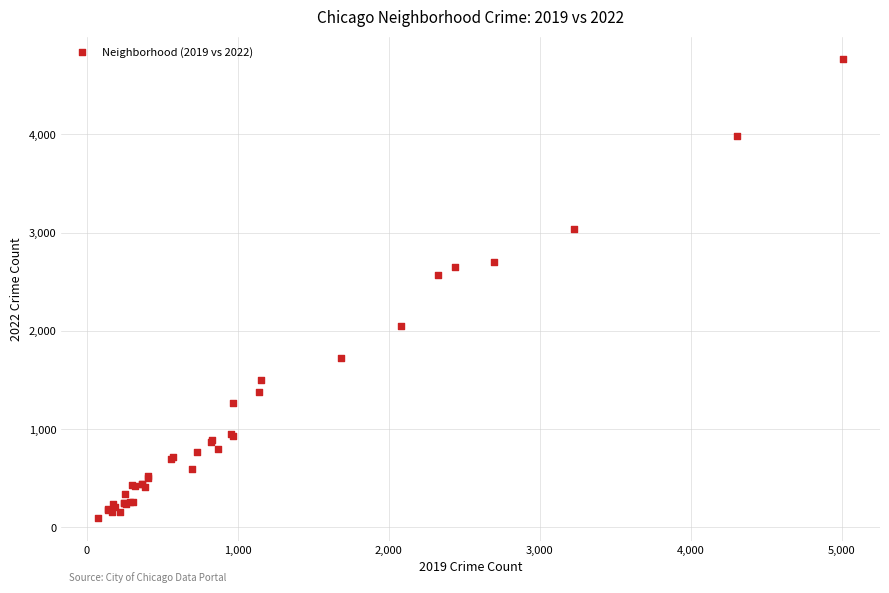

What Y value in the scatter plot is closest to 2430?

2566